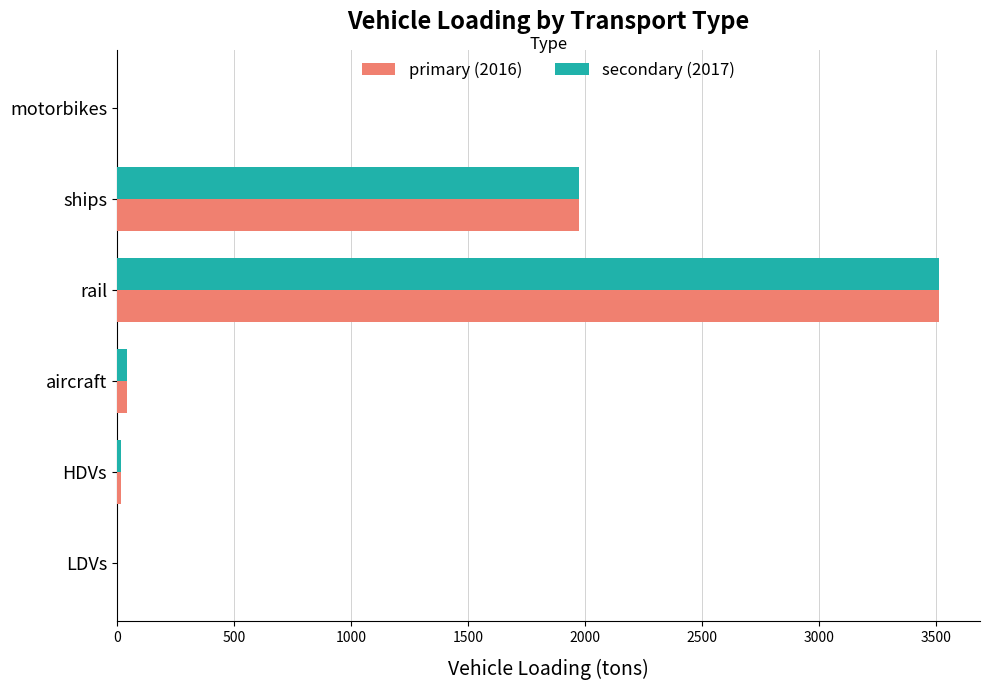

Is the value of primary (2016) at motorbikes greater than the value of secondary (2017) at rail?

No